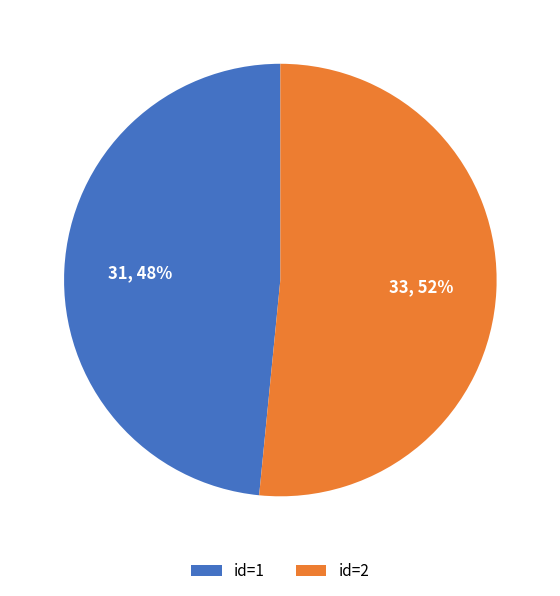

Which slice is the smallest?

id=1